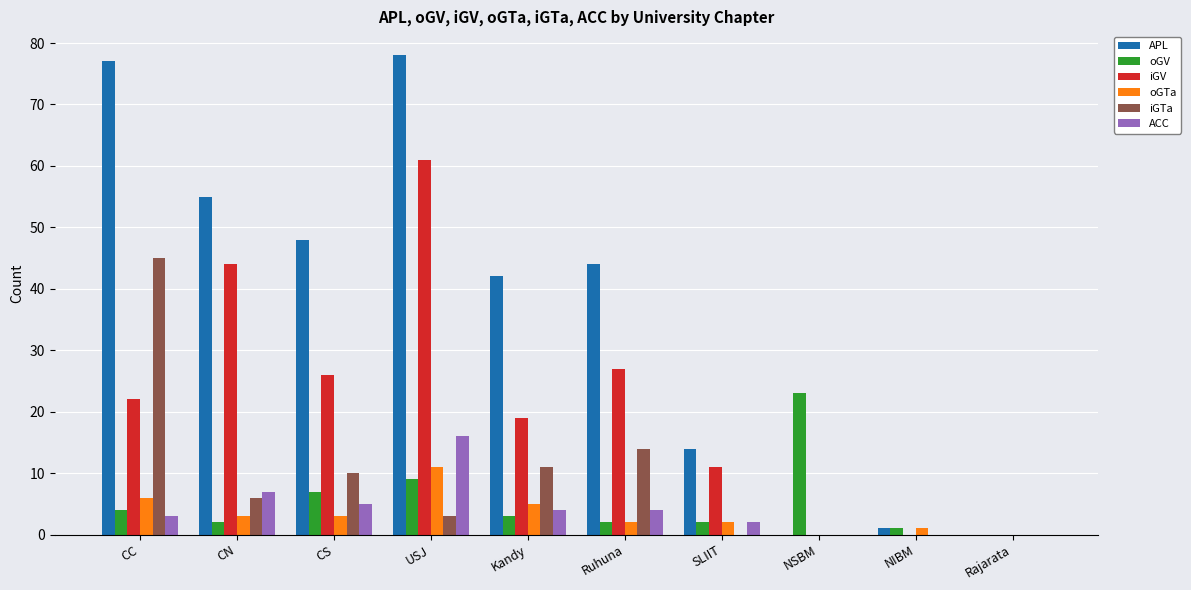

What is the total value across all series at CC?

157